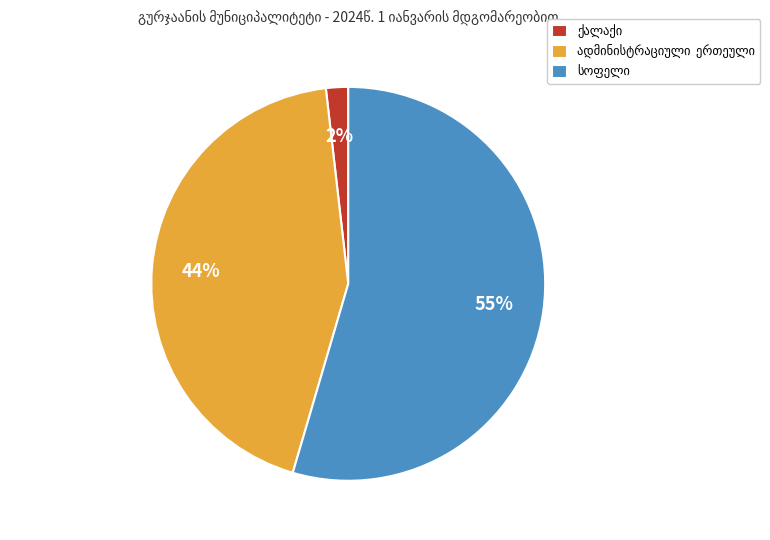

To the nearest percent, what is the average slice percentage?

33%